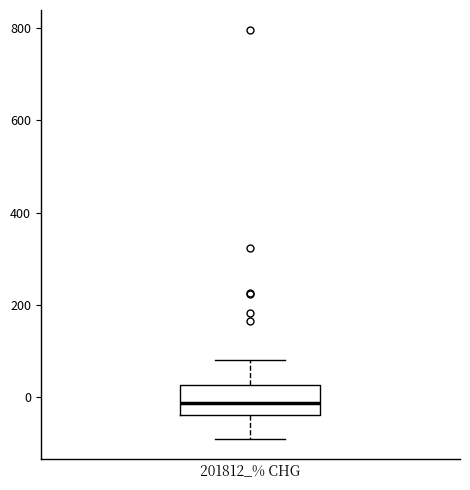

Where is the lower edge of the box for 201812_% CHG on the y-axis? The values are not printed on the chart, so give them approximately, as read against the axis.

-40